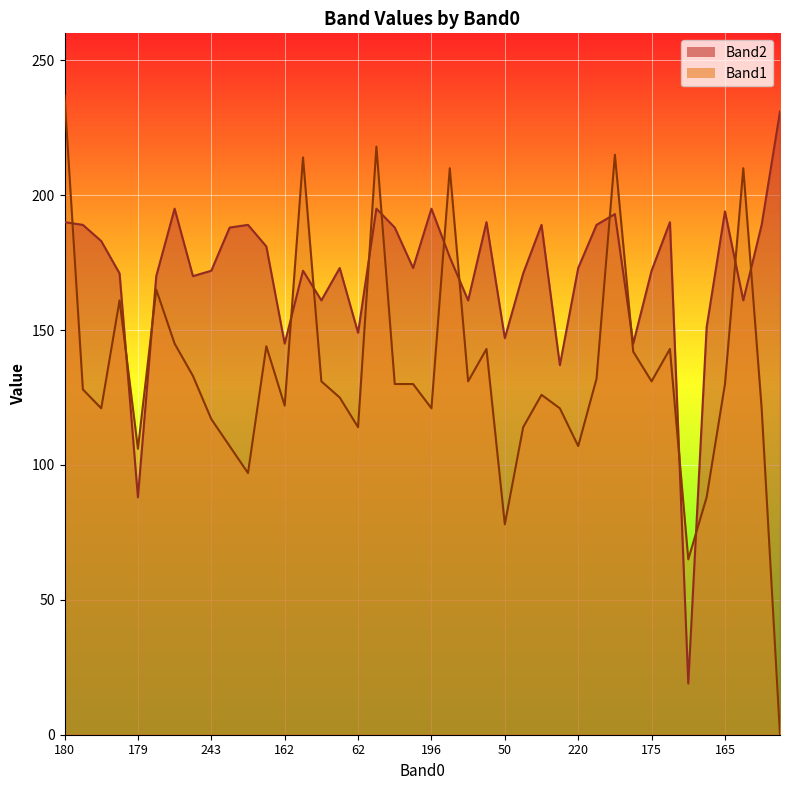

What is the difference between the highest and lowest values at 174?

42